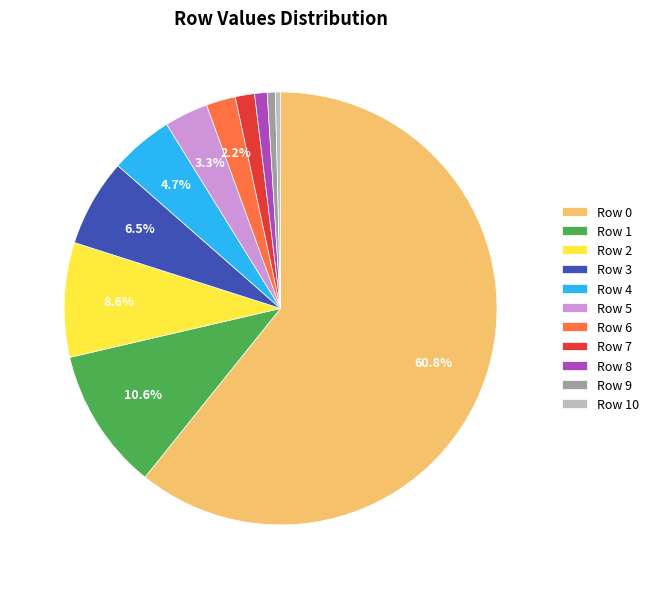

True or false: Row 7 accounts for 24% of the total.

False